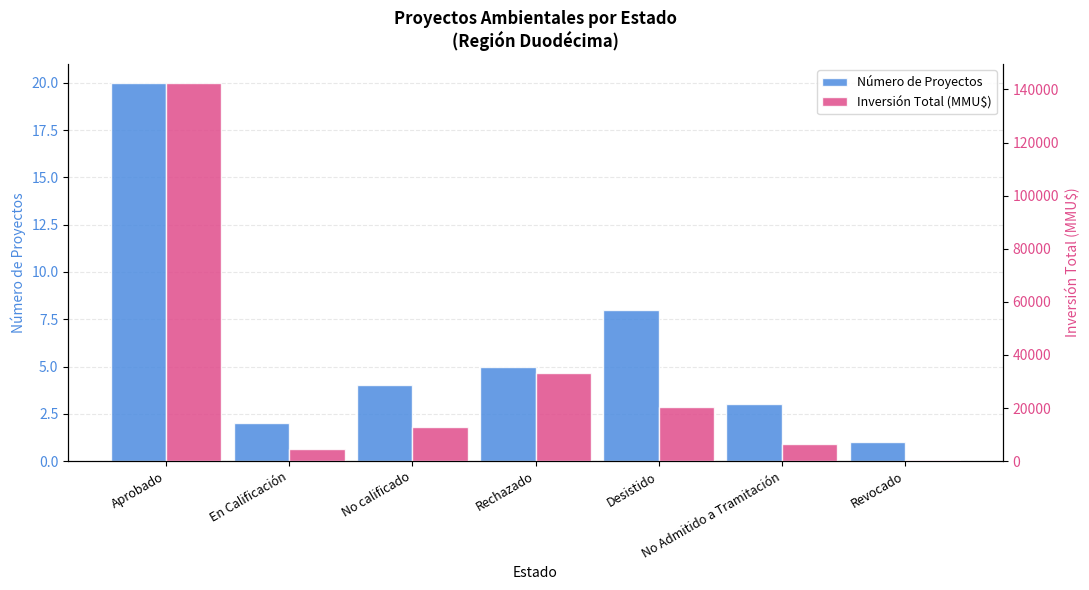

Are the bars grouped side by side (vs. stacked)?

Yes